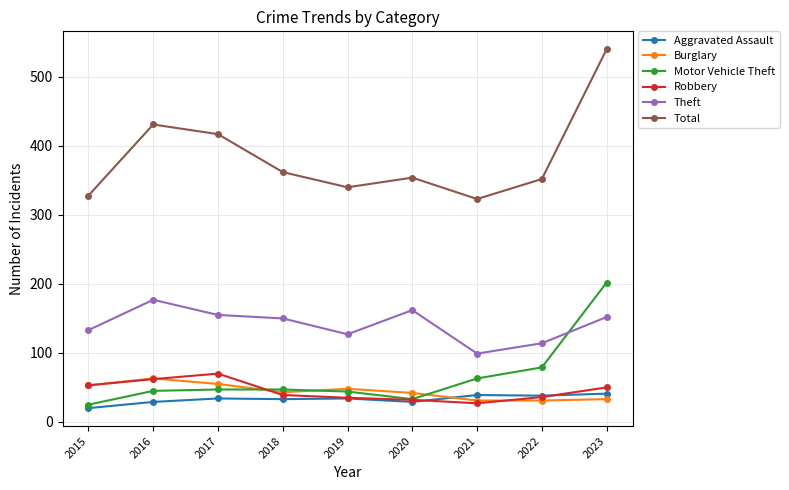

How many series are shown in this chart?

6